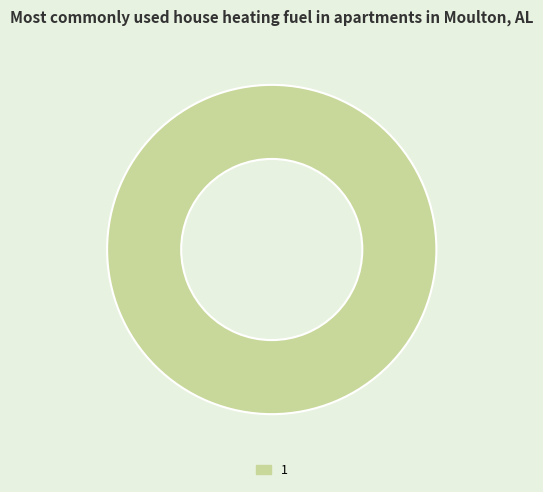

The 1 slice represents 100% of the pie. True or false?

True